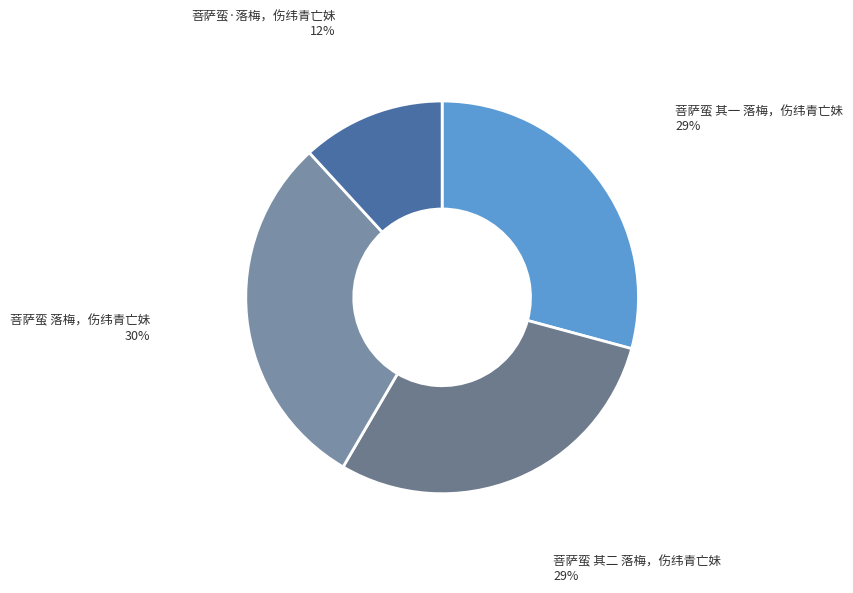

Is there any slice that represents more than half of the pie?

No